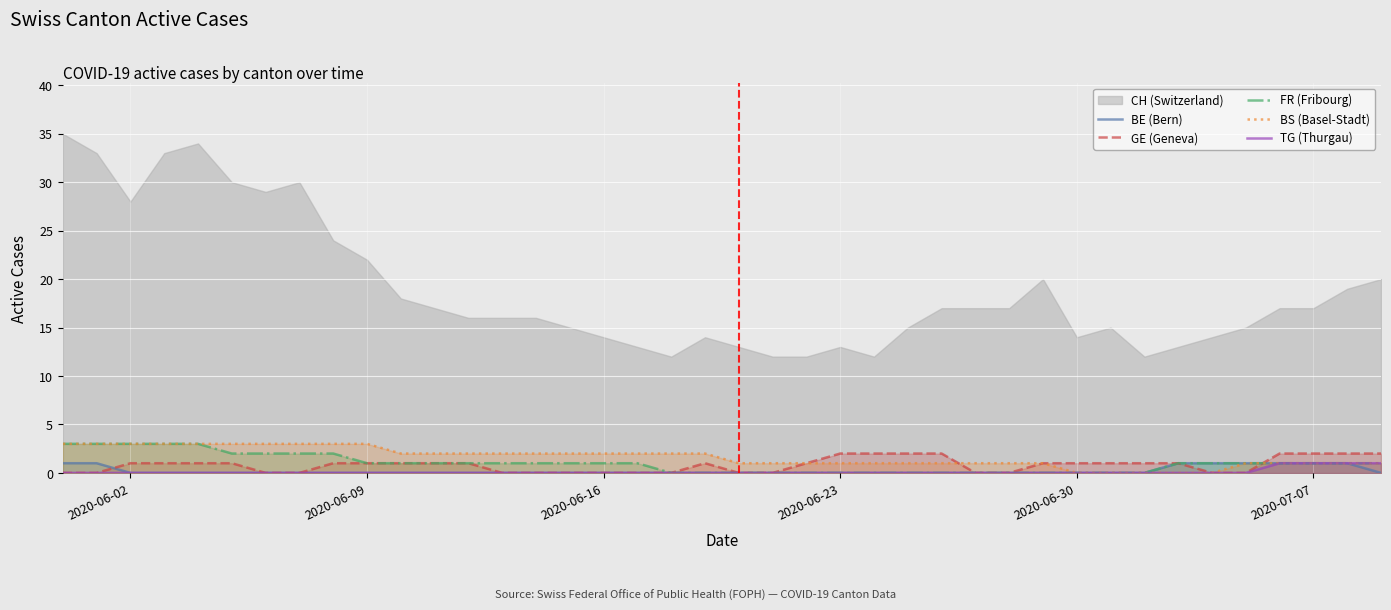

What is the difference between the second highest and second lowest values in the GE (Geneva) series?

2